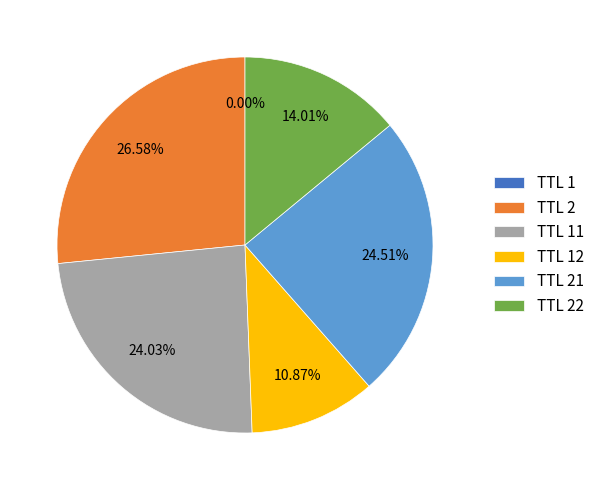

Is the sum of TTL 2 and TTL 21 greater than half?

Yes